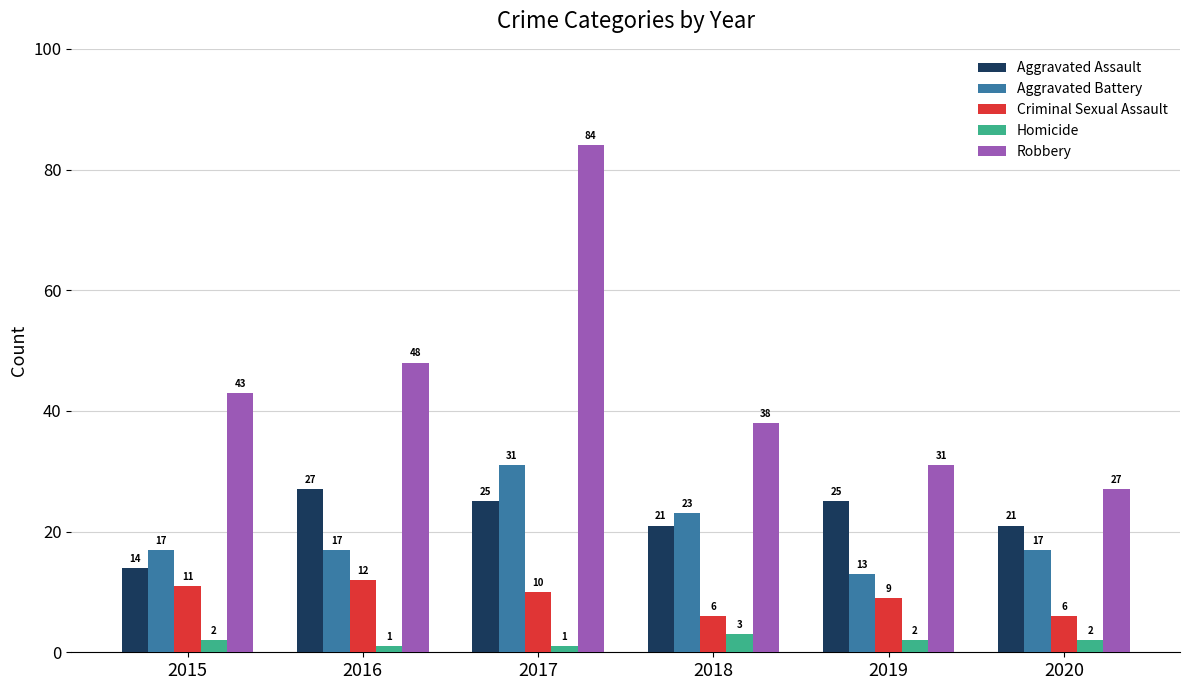

Is it true that Criminal Sexual Assault equals 2 at 2020?

False